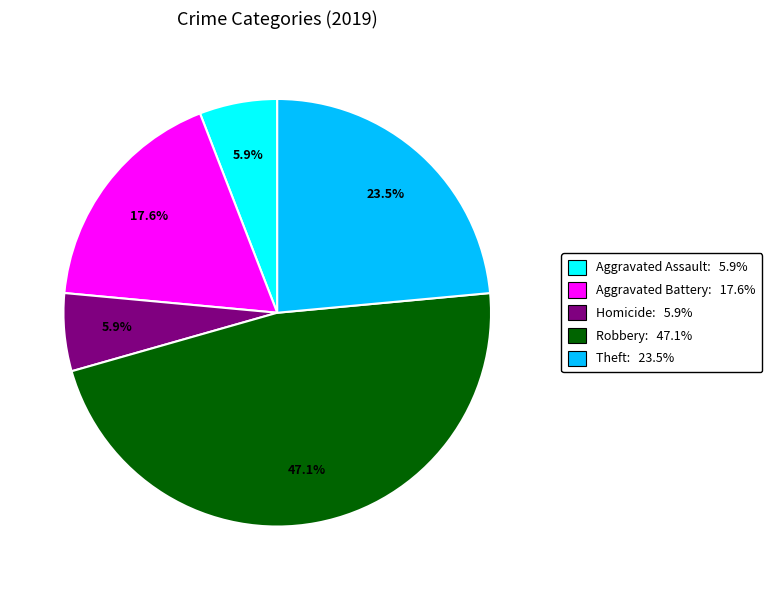

What percentage is NOT represented by Aggravated Assault: 5.9%?

94.1%